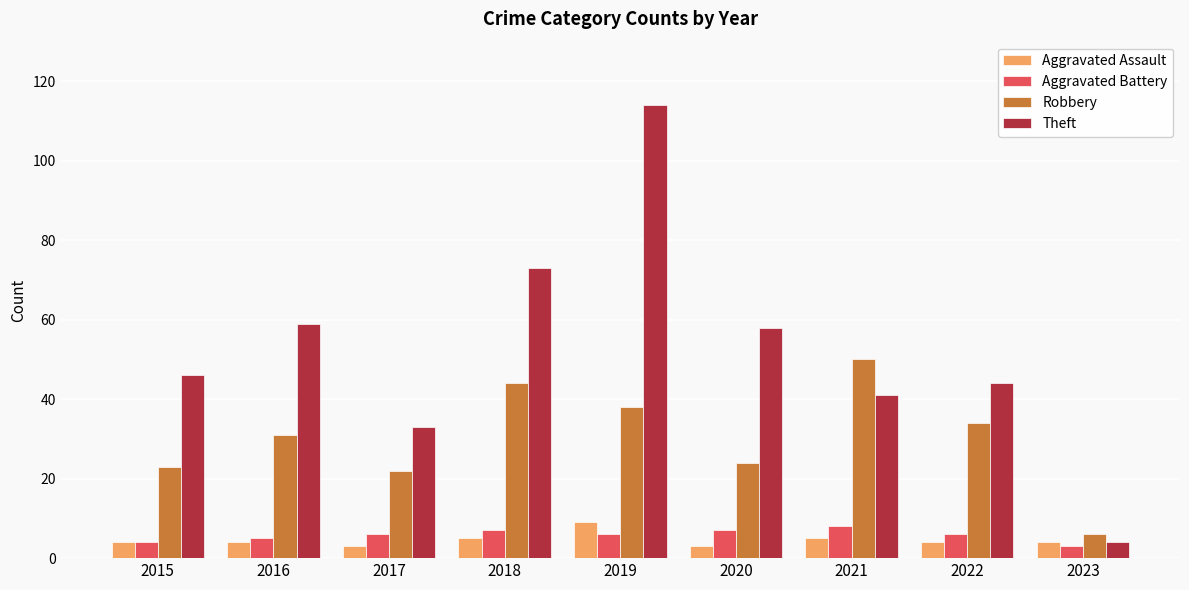

At which category is the sum across all series the highest?

2019